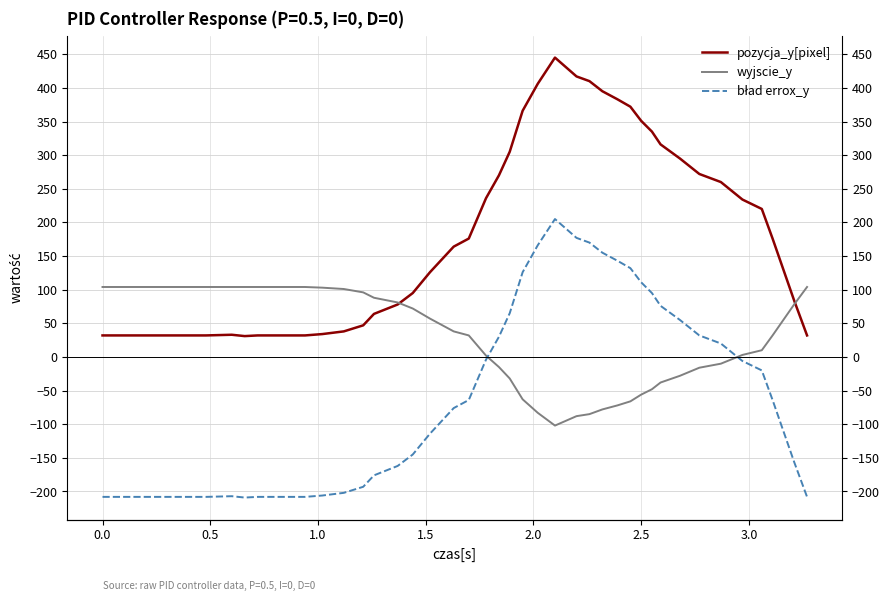

Which series has the largest total across all categories?

pozycja_y[pixel]